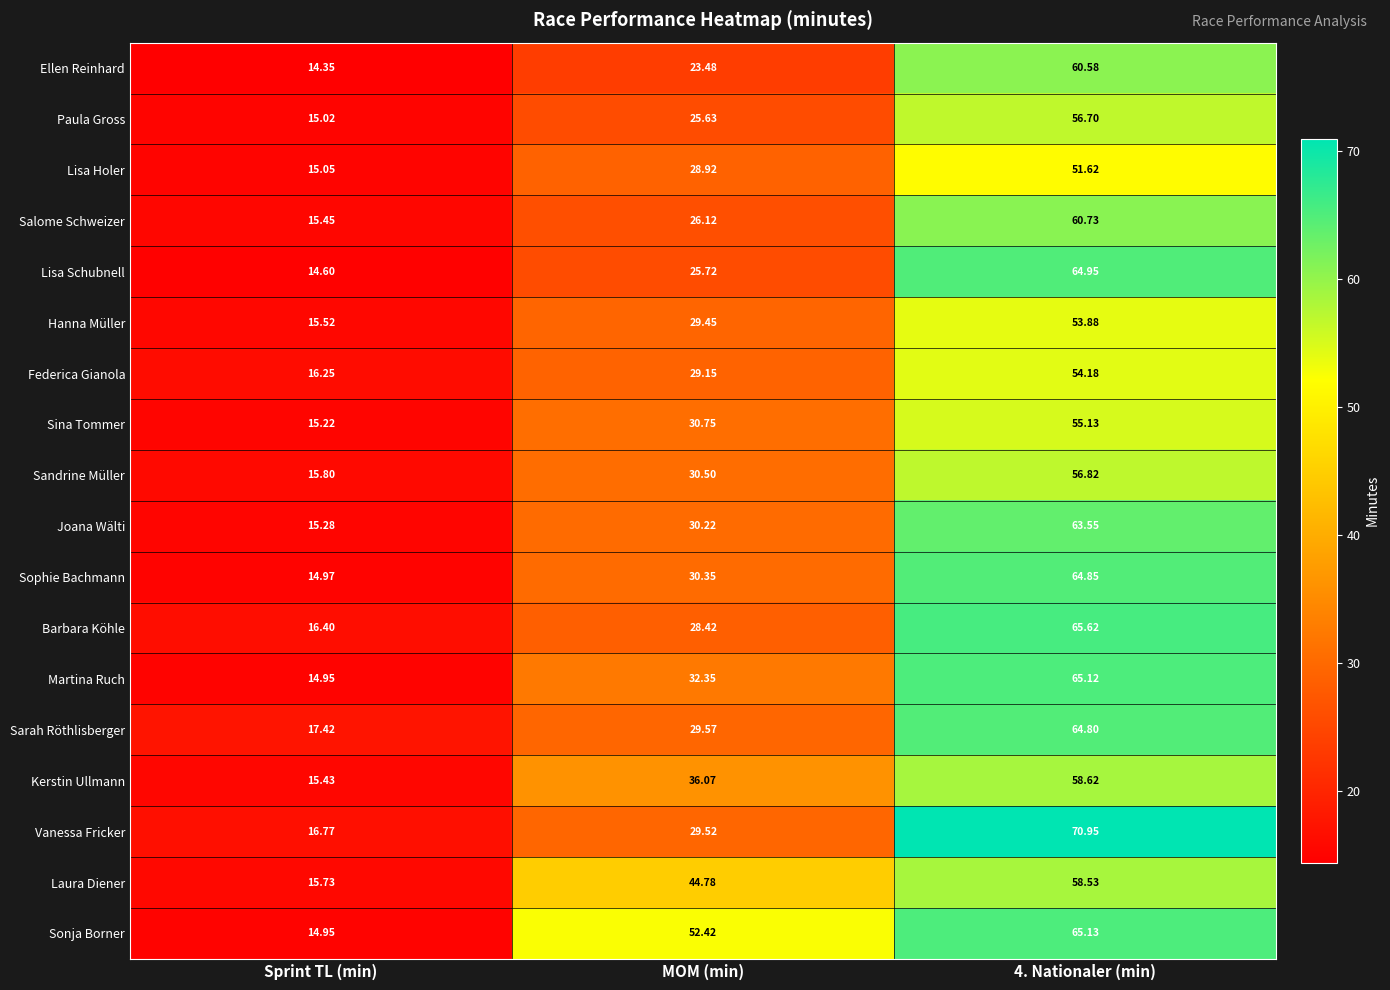

Rank the series by their maximum value, from highest to lowest.

Vanessa Fricker, Barbara Köhle, Sonja Borner, Martina Ruch, Lisa Schubnell, Sophie Bachmann, Sarah Röthlisberger, Joana Wälti, Salome Schweizer, Ellen Reinhard, Kerstin Ullmann, Laura Diener, Sandrine Müller, Paula Gross, Sina Tommer, Federica Gianola, Hanna Müller, Lisa Holer